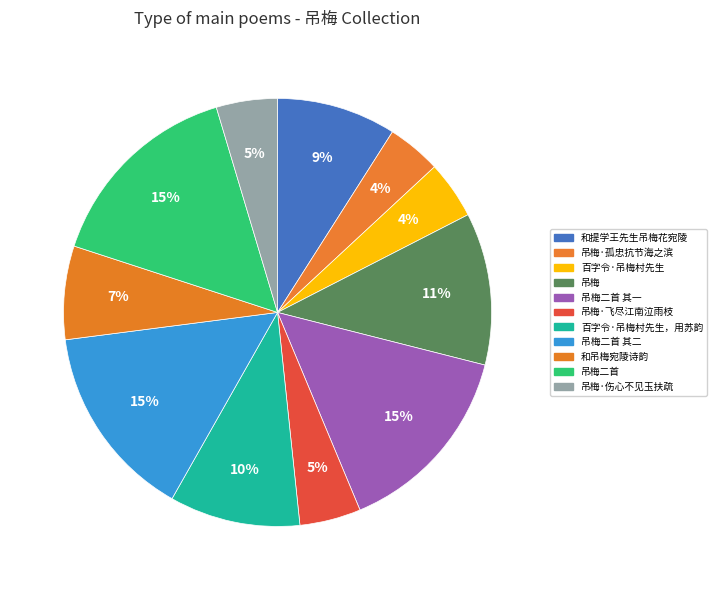

To the nearest percent, what is the combined percentage of 吊梅二首 and 吊梅·孤忠抗节海之滨?

19%